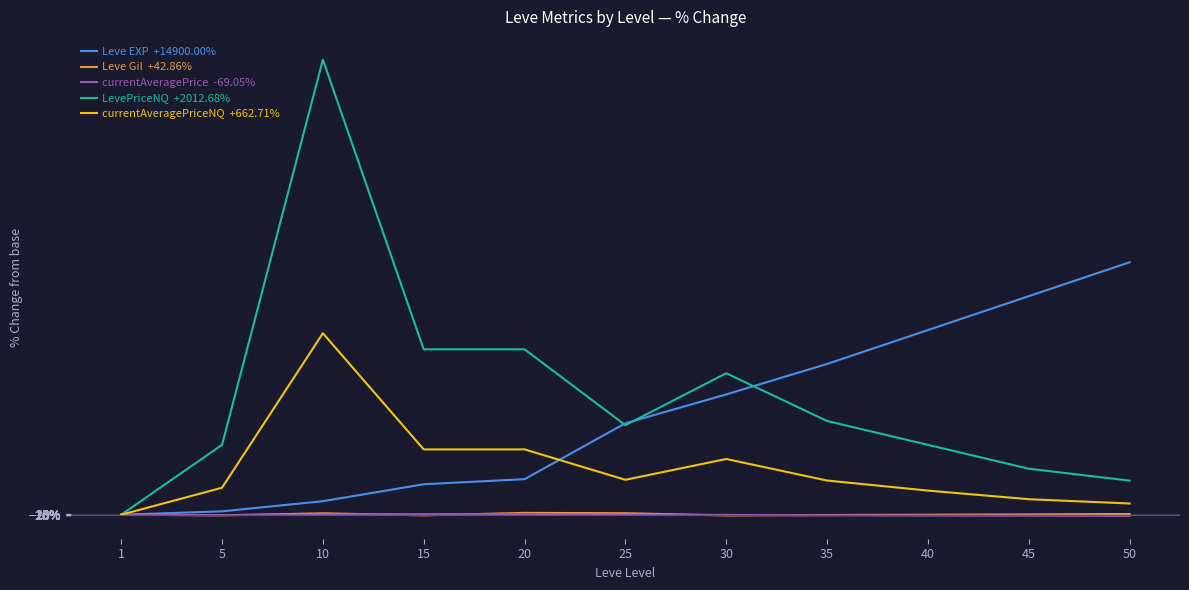

Which label corresponds to the smallest value in the chart?

50